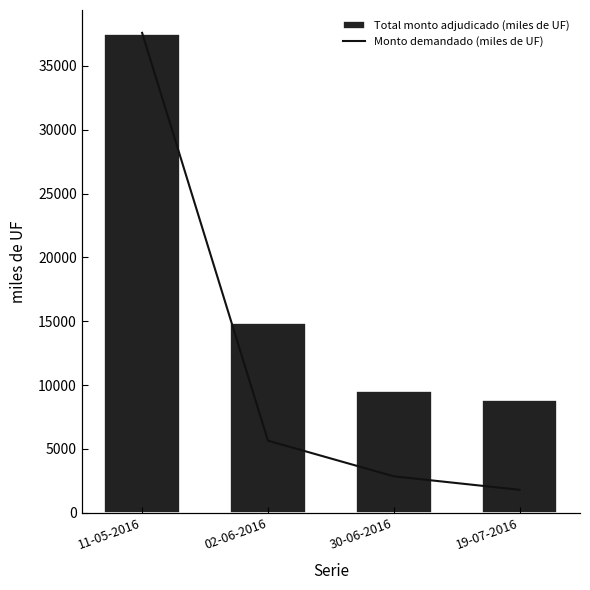

Reading left to right, extract all data points from this chart.

Total monto adjudicado (miles de UF): 37500	14830	9500	8840
Monto demandado (miles de UF): 58950	14830	10970	9510